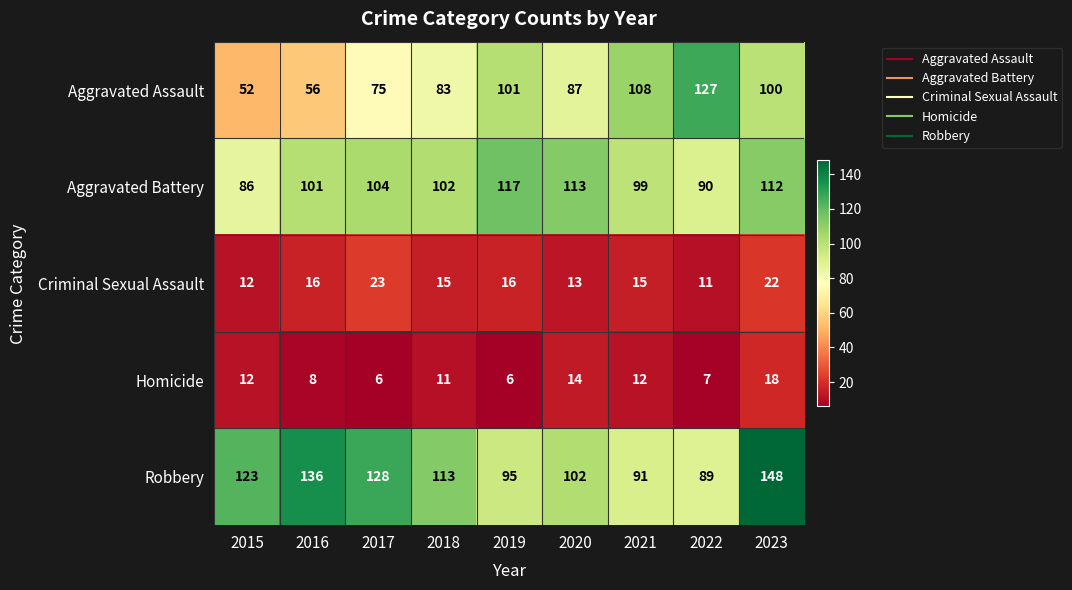

The value of Homicide at 2016 is 2. True or false?

False